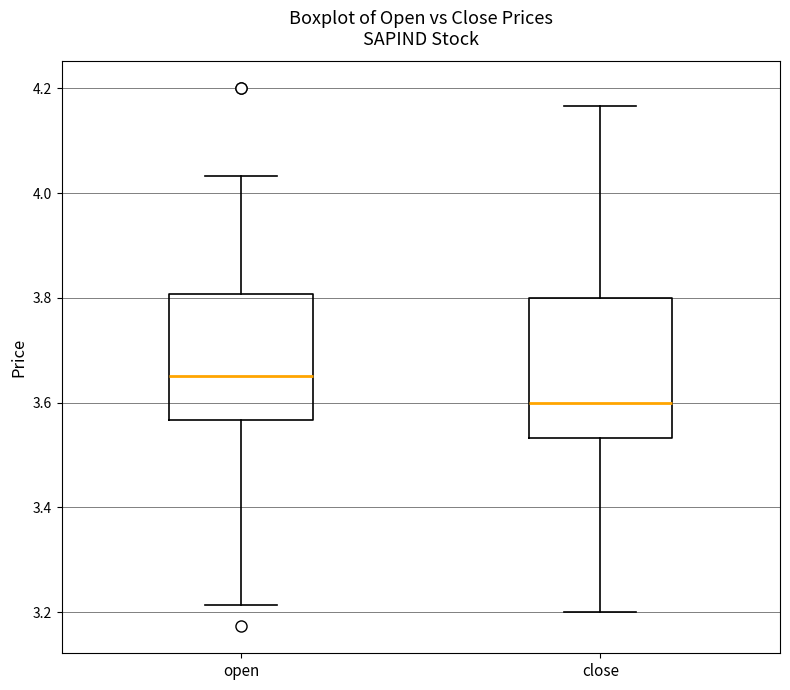

Which box has the highest median line?

open